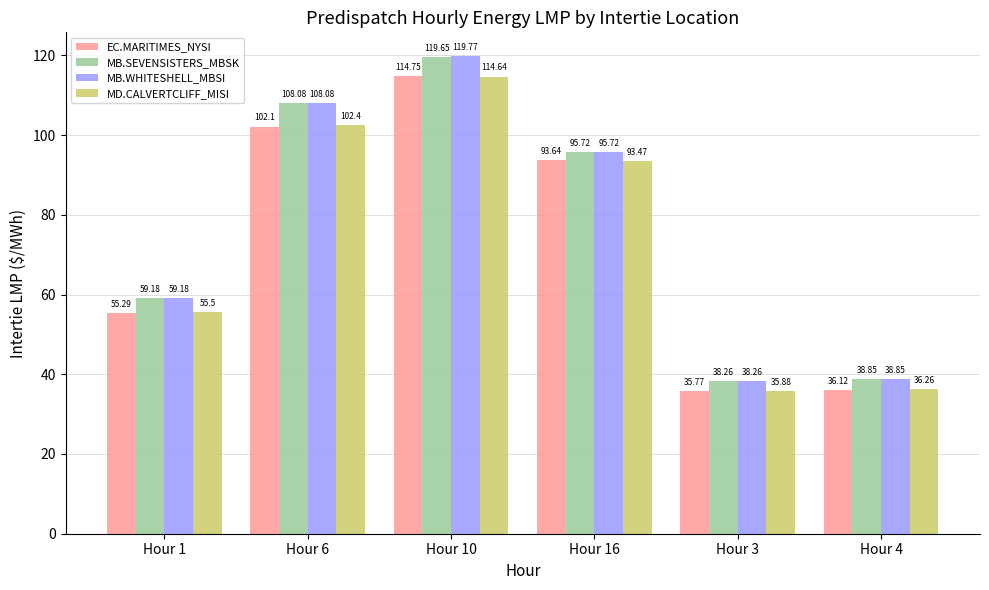

Which category has the highest value in the MB.SEVENSISTERS_MBSK series?

Hour 10